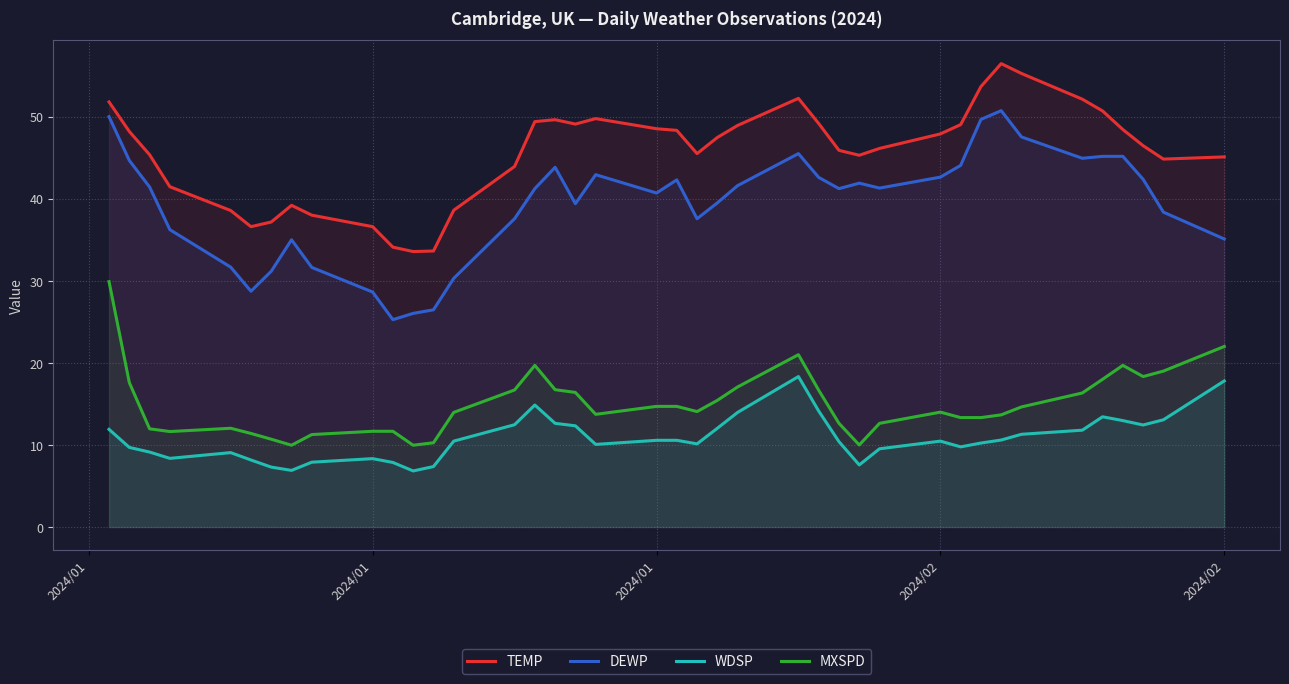

Rank the series by their maximum value, from lowest to highest.

WDSP, MXSPD, DEWP, TEMP